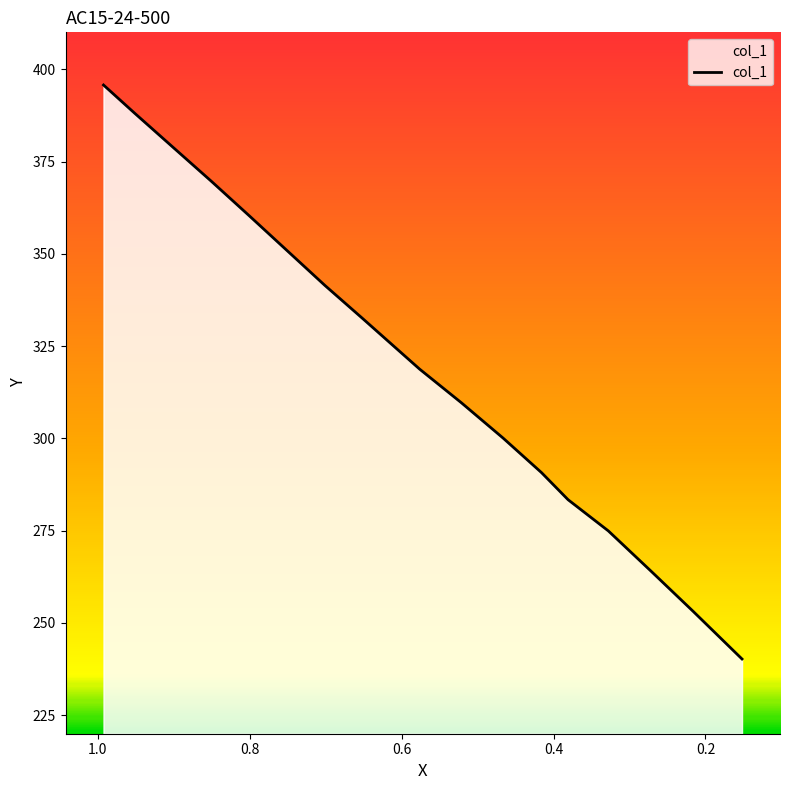

At which label is the value closest to 317?

0.5763